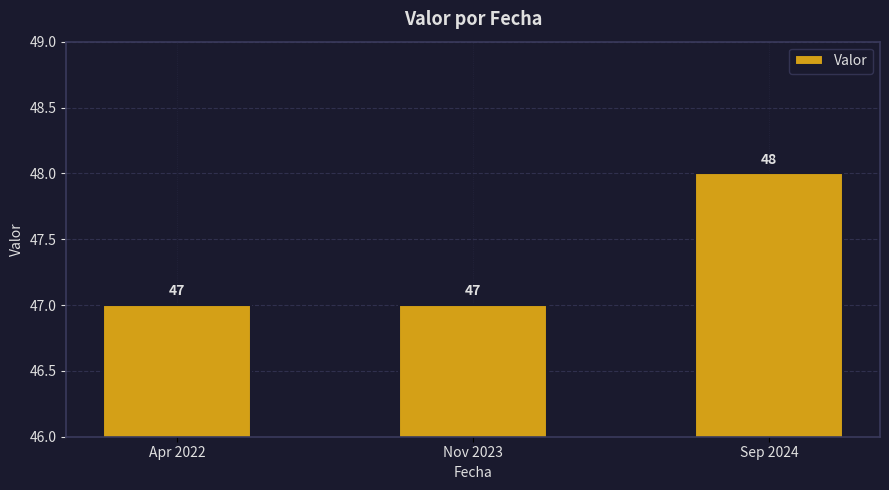

What is the greatest value displayed?

48